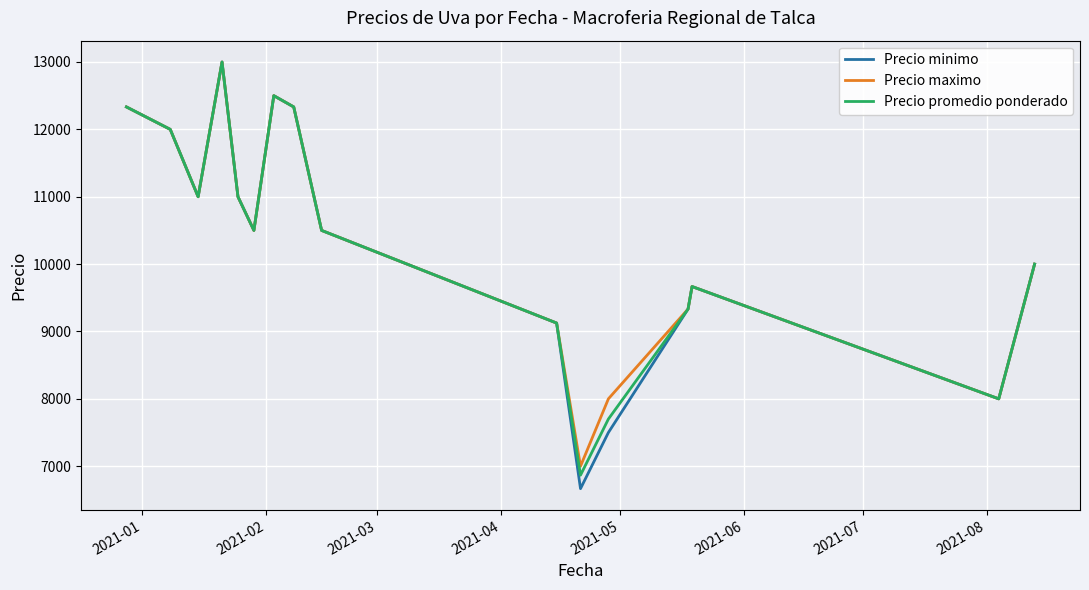

Which series has the largest range (max minus min)?

Precio minimo